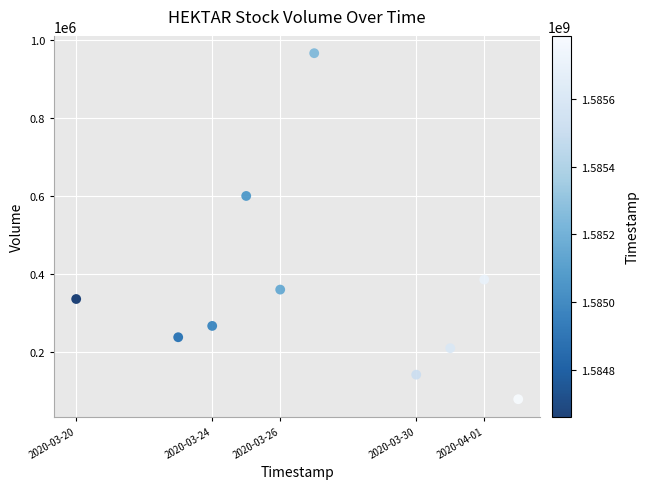

What Y value in the scatter plot is closest to 522350?

599800